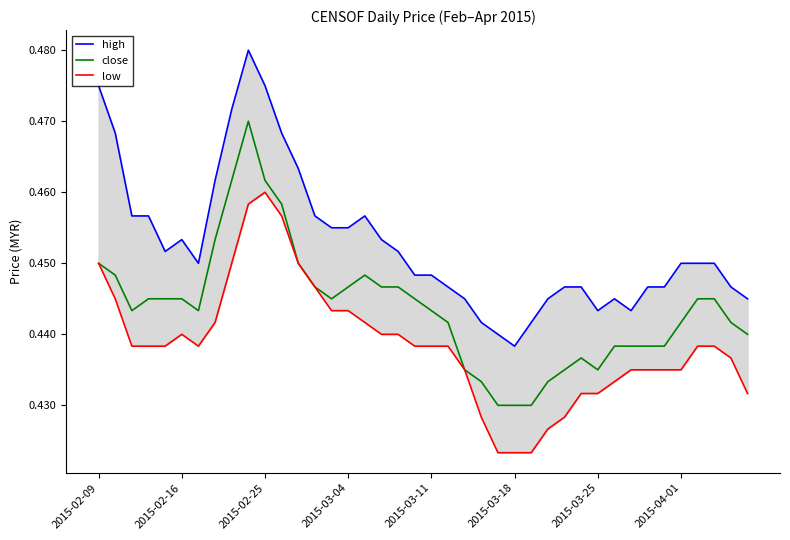

True or false: close and low cross at least once.

False